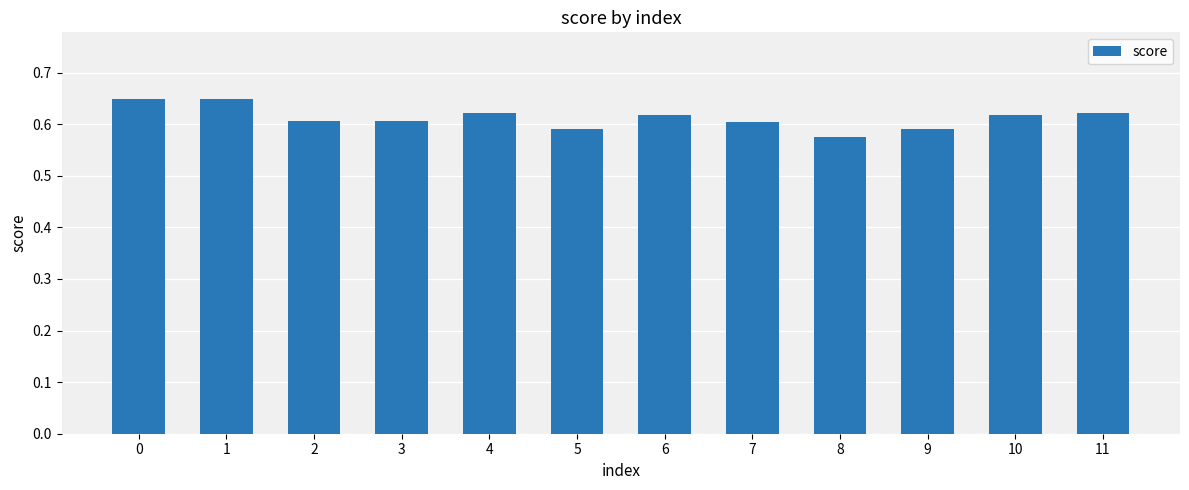

How many bars are there in total?

12